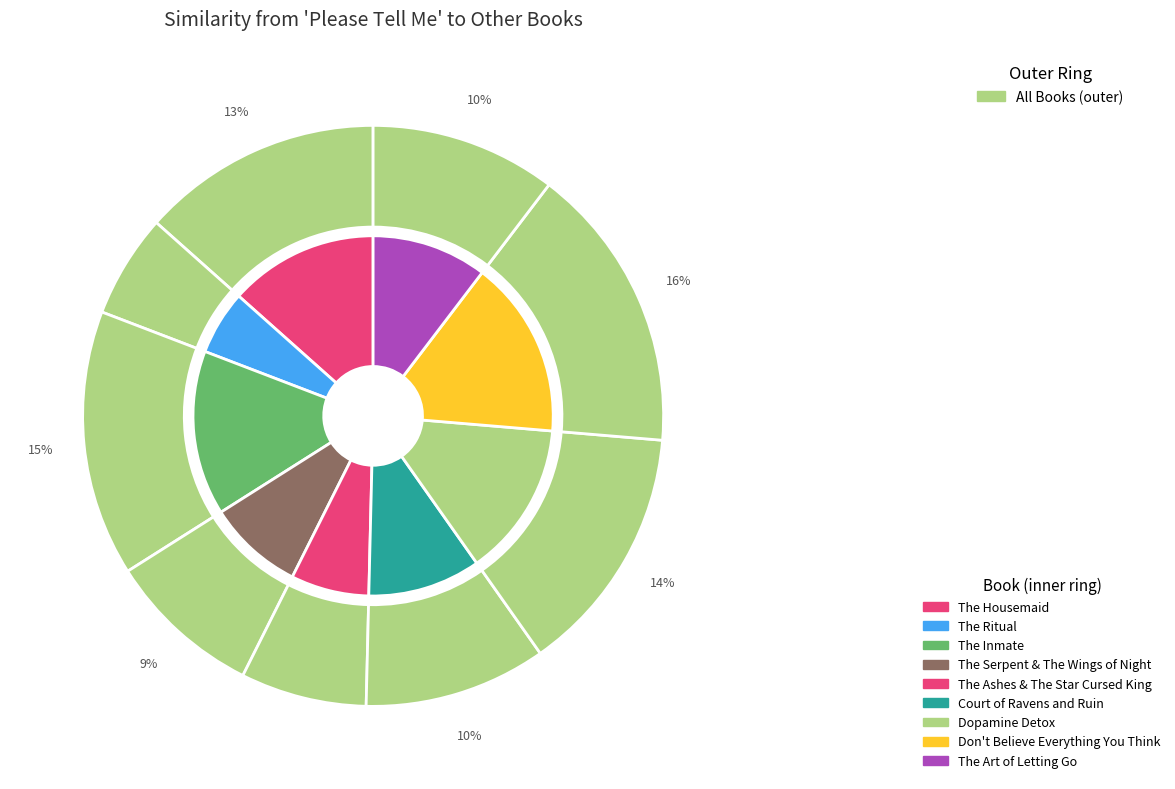

Does The Inmate represent more than half of the total?

No